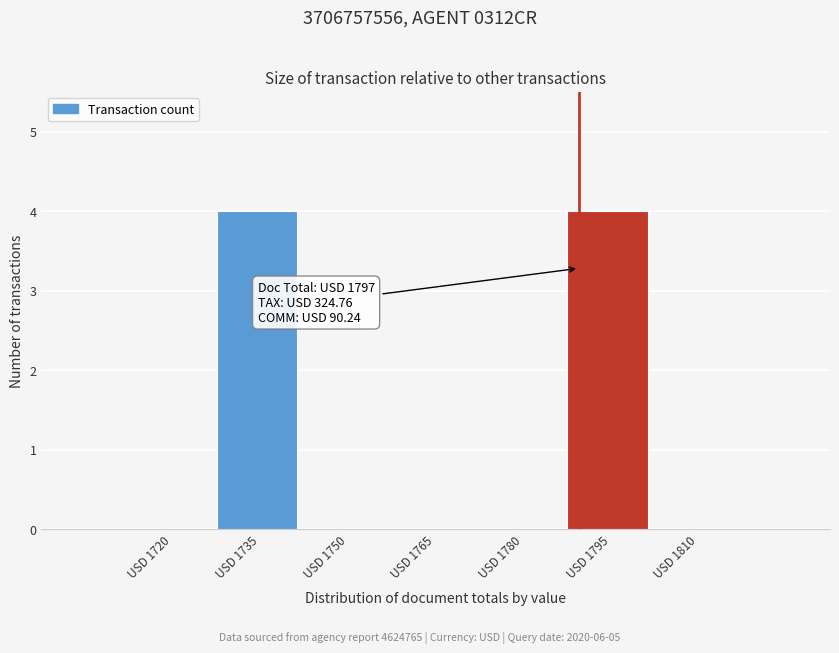

Reading left to right, extract all data points from this chart.

USD 1720=0	USD 1735=4	USD 1750=0	USD 1765=0	USD 1780=0	USD 1795=4	USD 1810=0